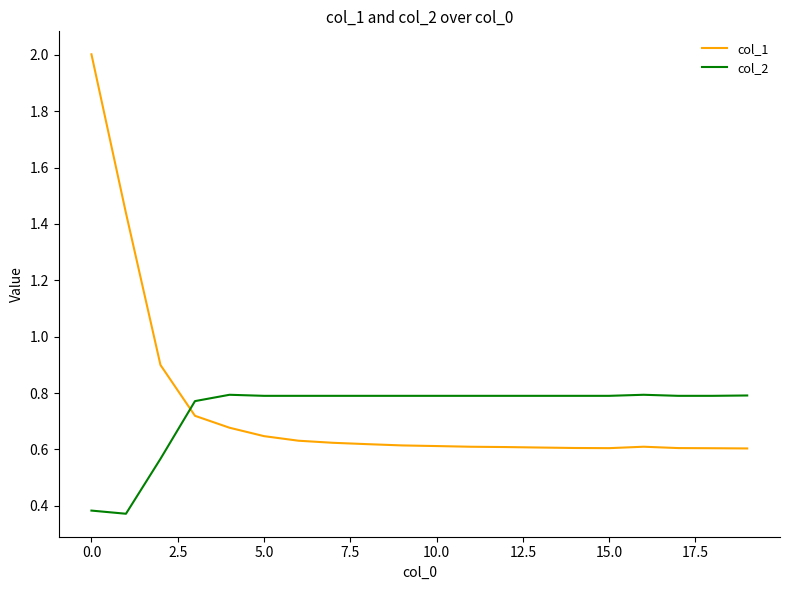

What is the maximum value shown in the chart?

2.0